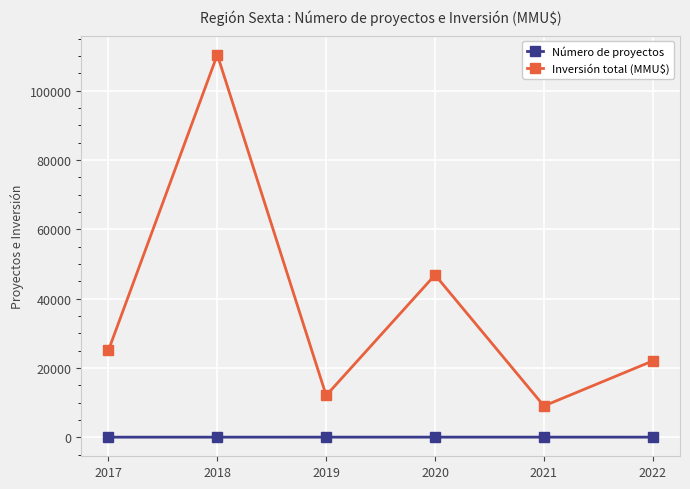

True or false: Número de proyectos and Inversión total (MMU$) cross at least once.

False